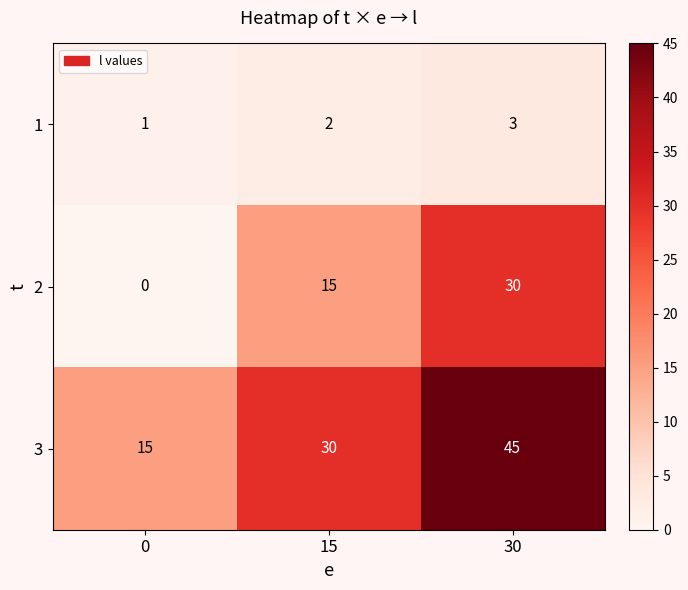

What is the difference between the maximum and minimum values in the 2 series?

30